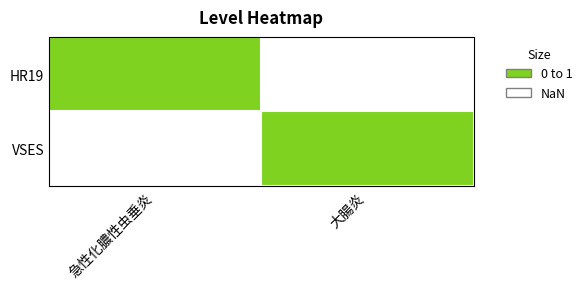

How many data points does each series have?

2